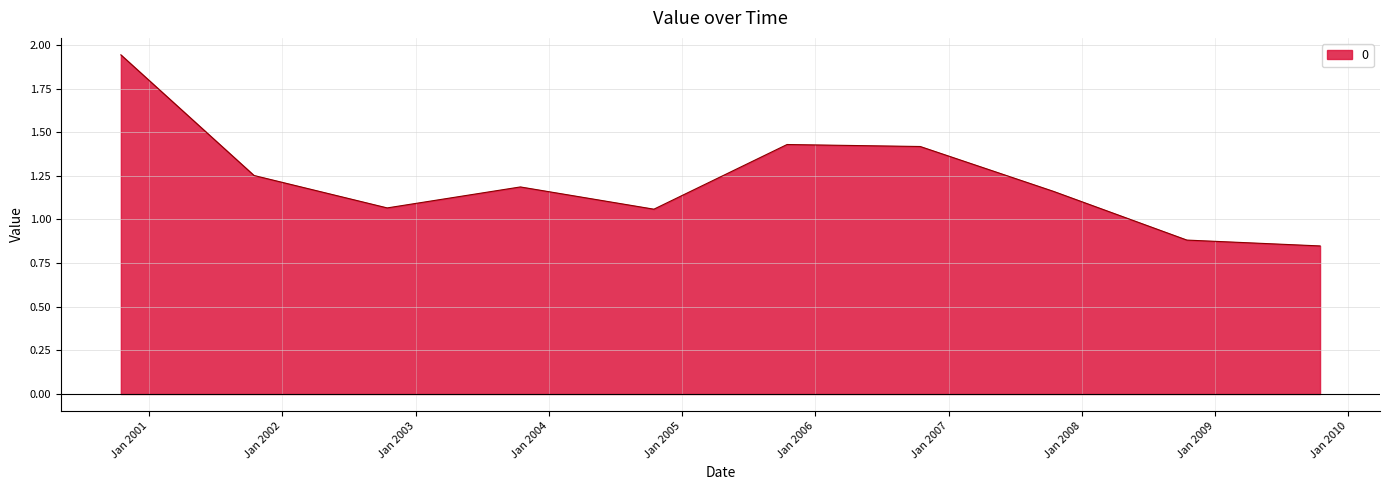

Count the number of values greater than 1.

8